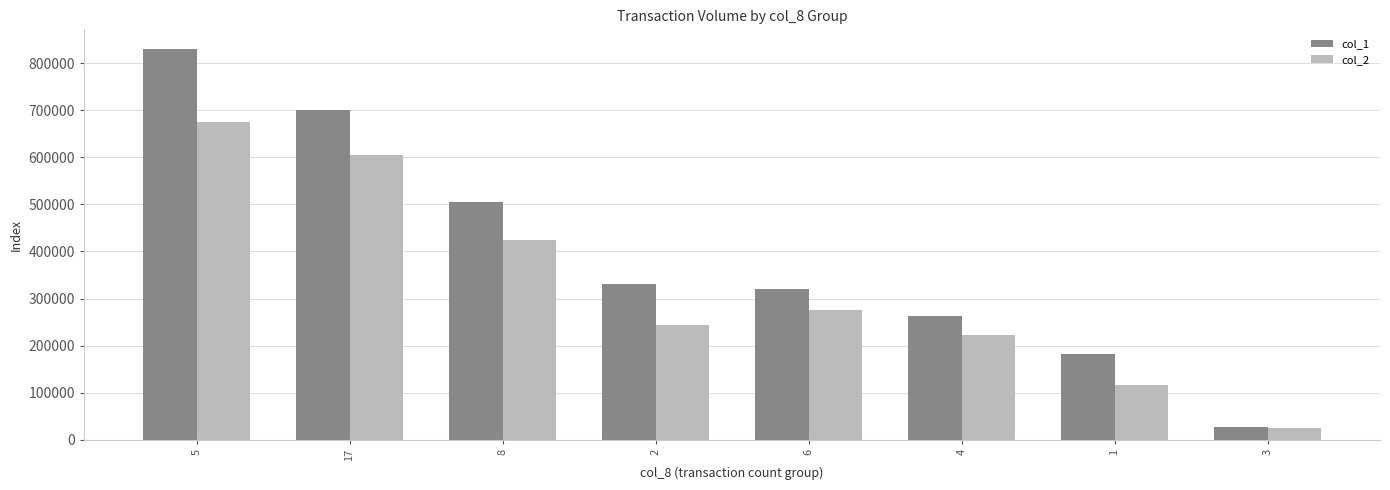

What is the average value of the col_2 series?

323671